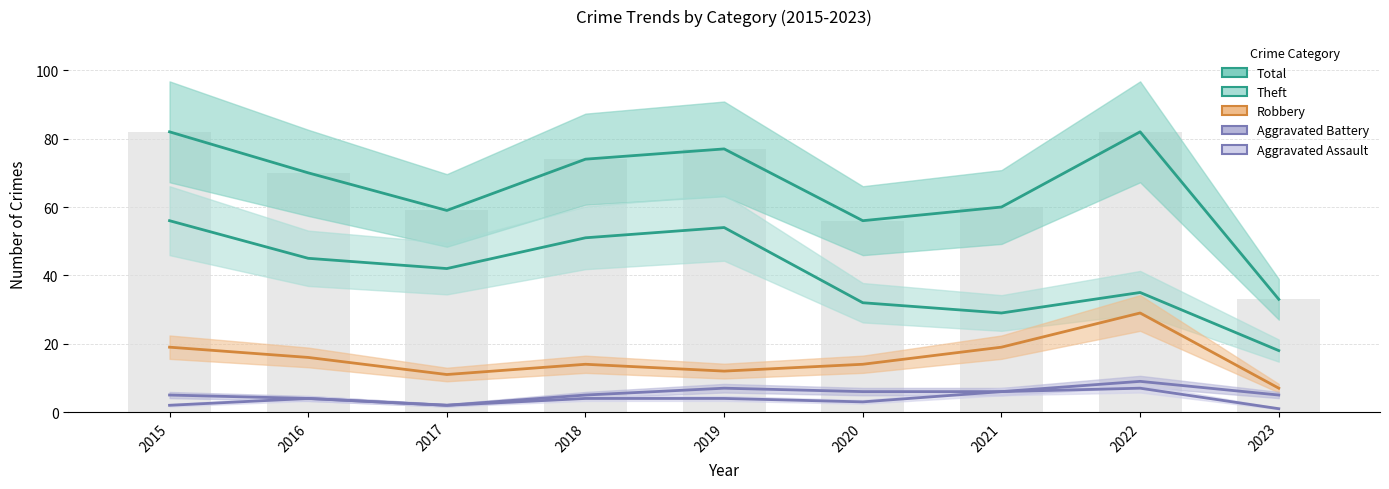

Which category has the highest value in the Aggravated Battery series?

2022